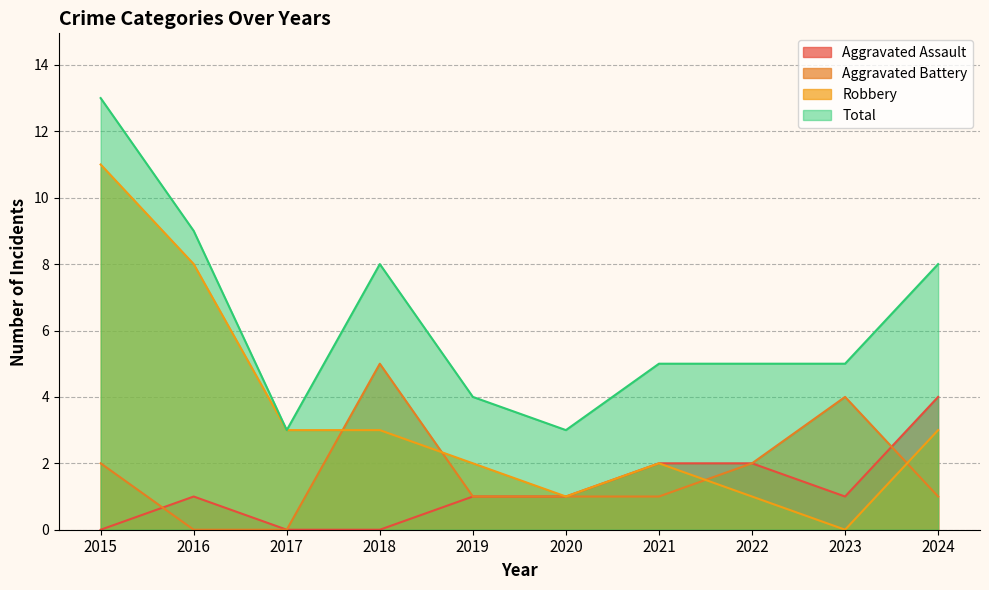

Where is the first local minimum for Aggravated Assault?

2023